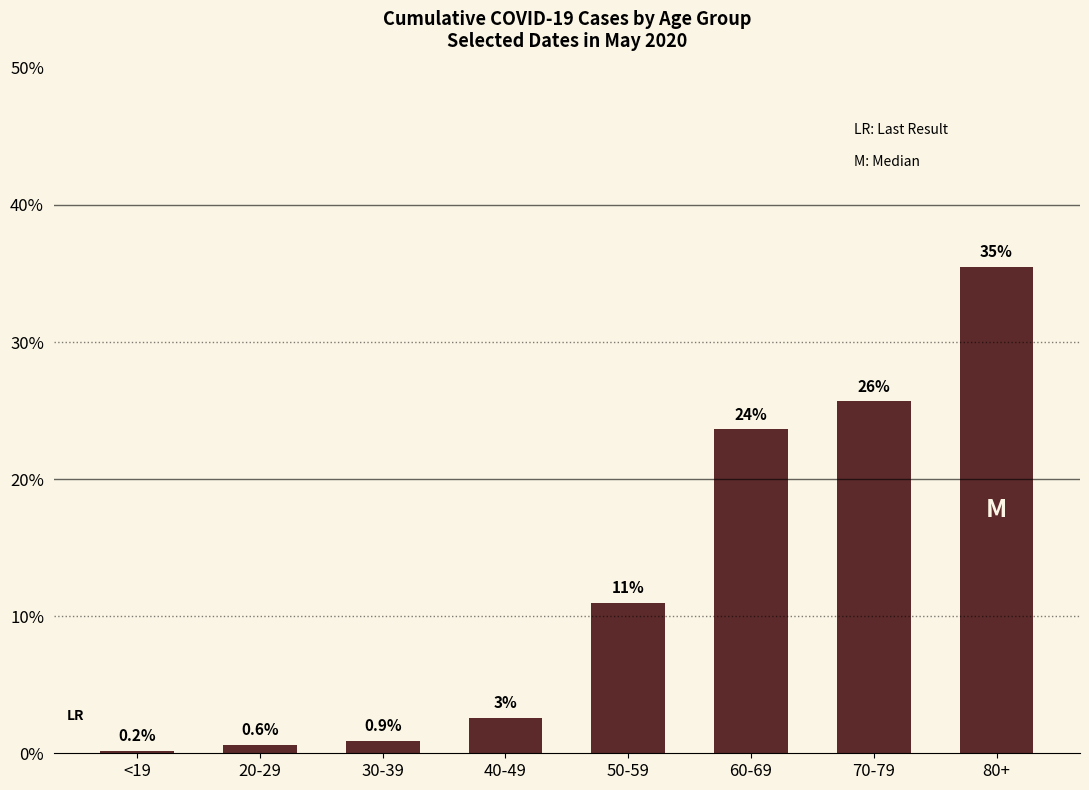

What is the change in value from 30-39 to 40-49?

+1.7